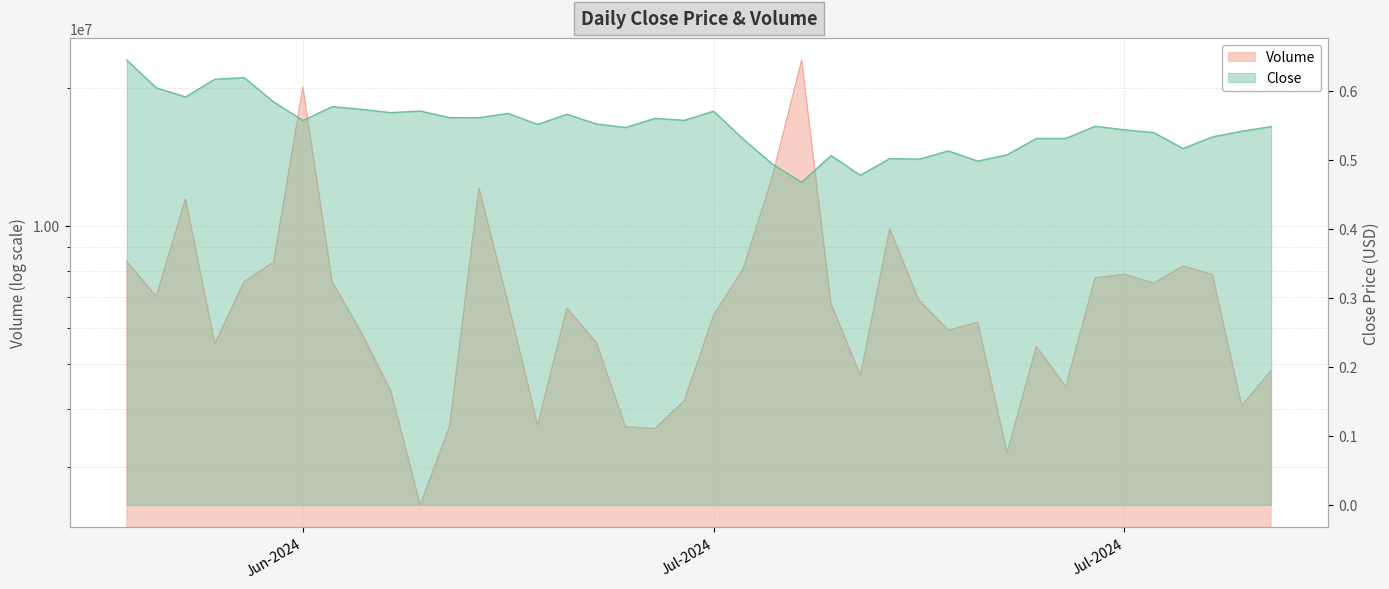

What is the difference between the maximum and minimum values in the Close series?

0.2